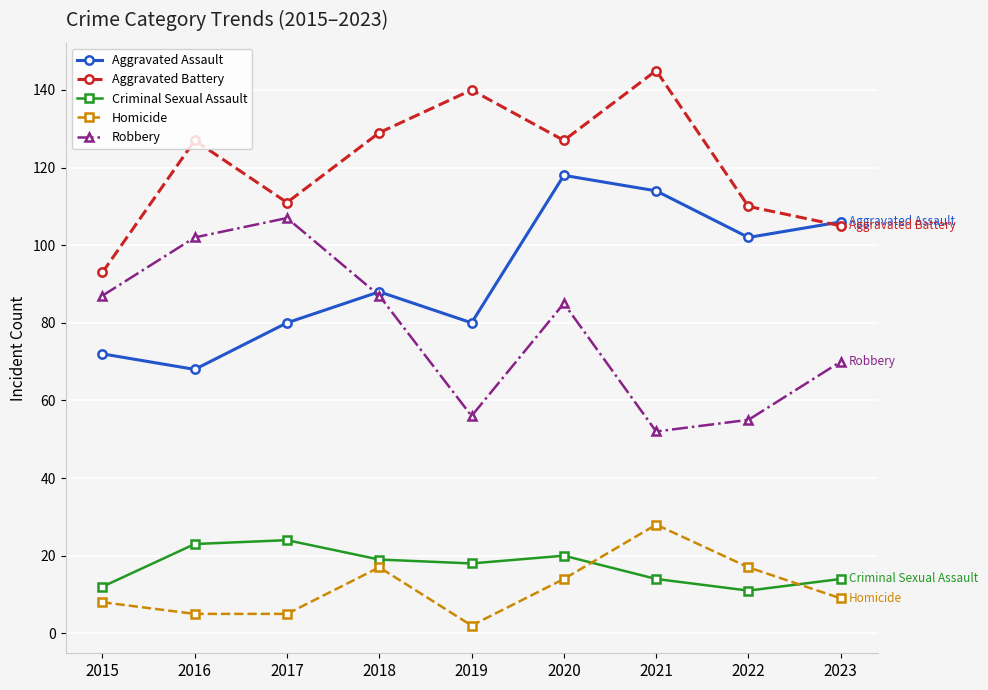

At which category is the sum across all series the highest?

2020